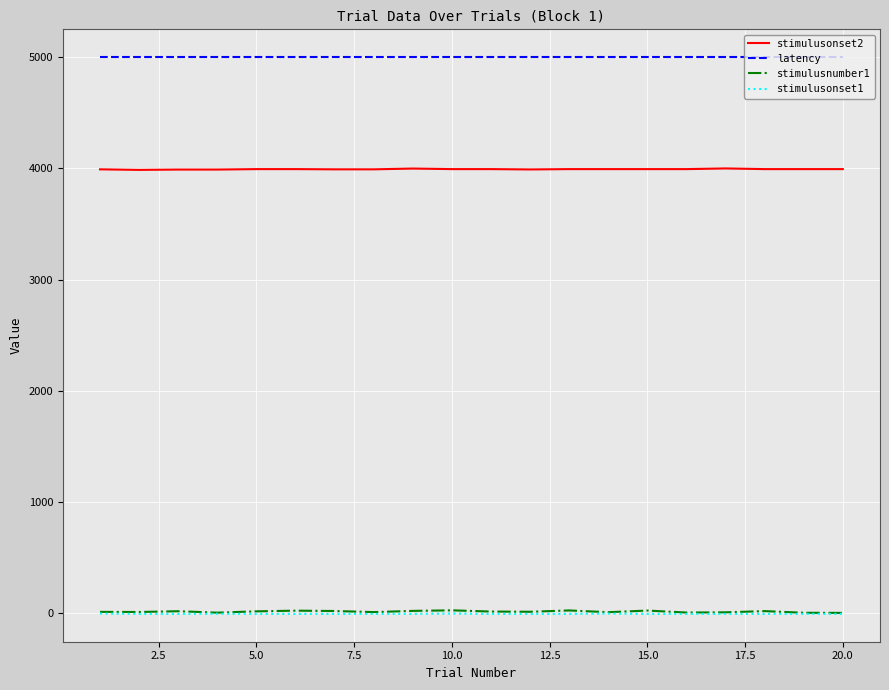

What is the maximum value shown in the chart?

5000